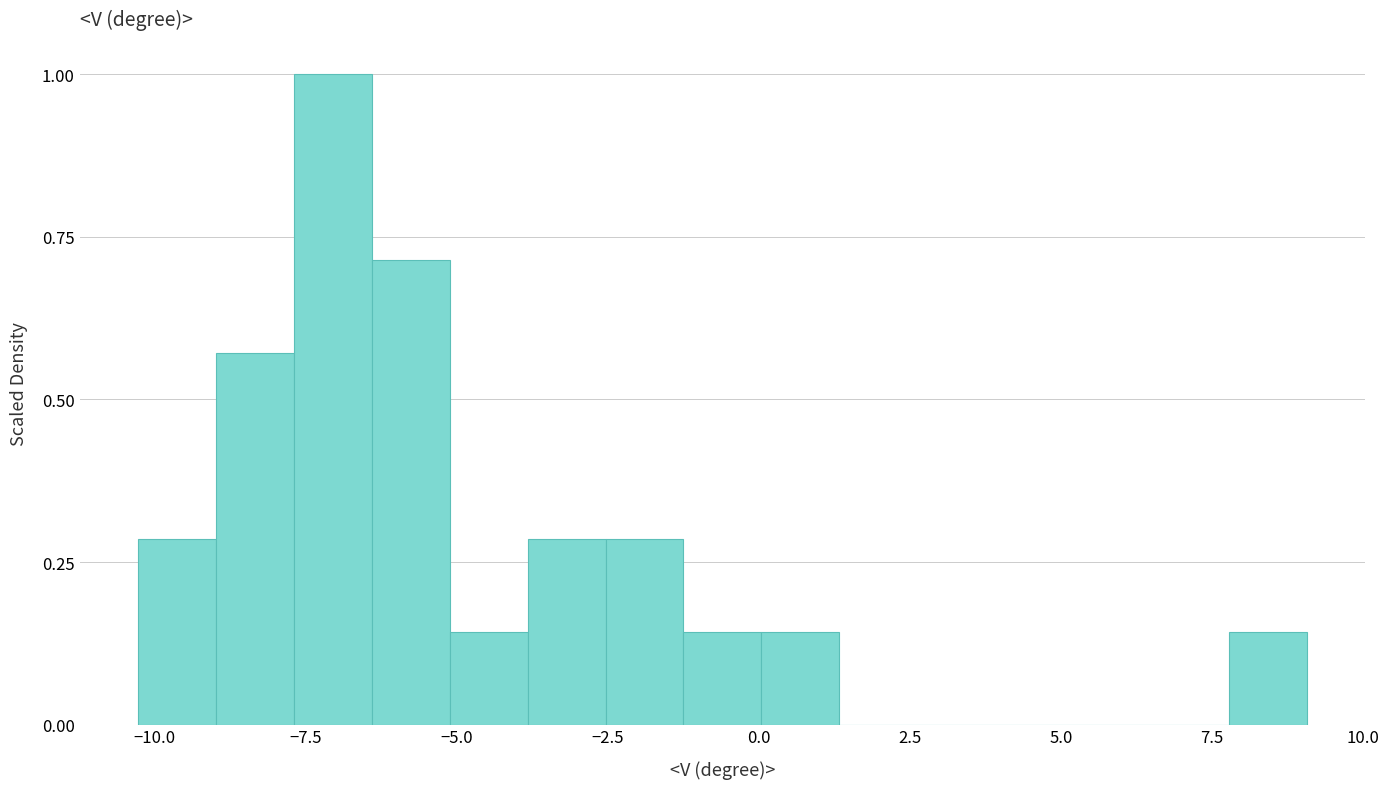

Around what value on the x-axis is the tallest bar? Give the approximate position of its centre, as read against the axis.

-7.0